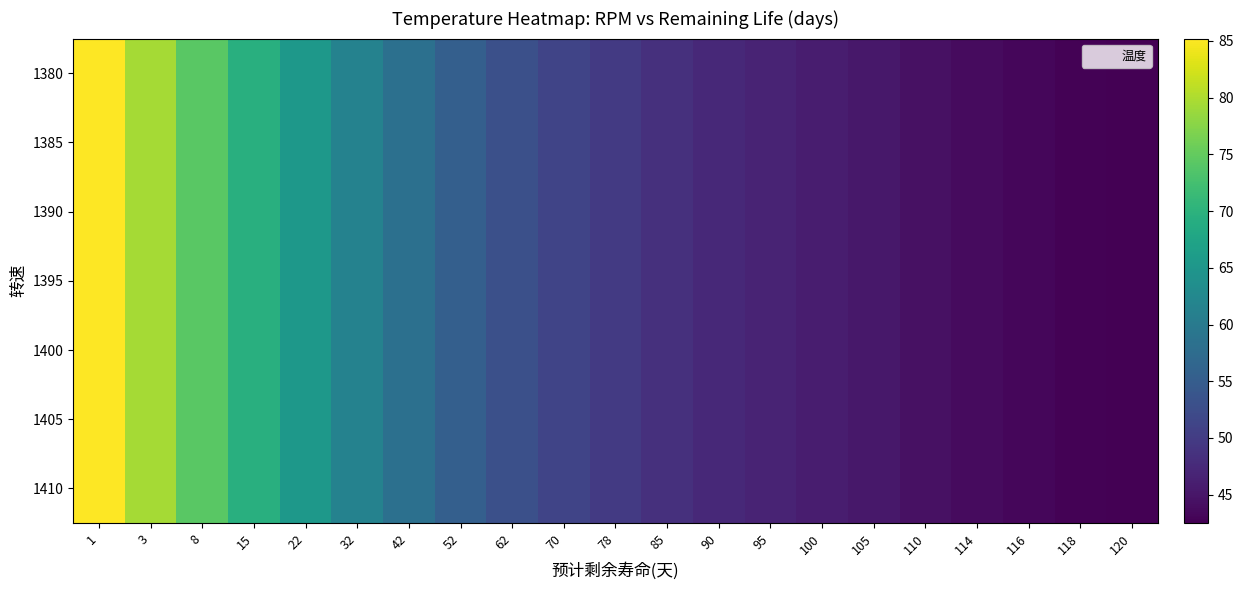

Rank the series by their maximum value, from lowest to highest.

1380, 1385, 1390, 1395, 1400, 1405, 1410